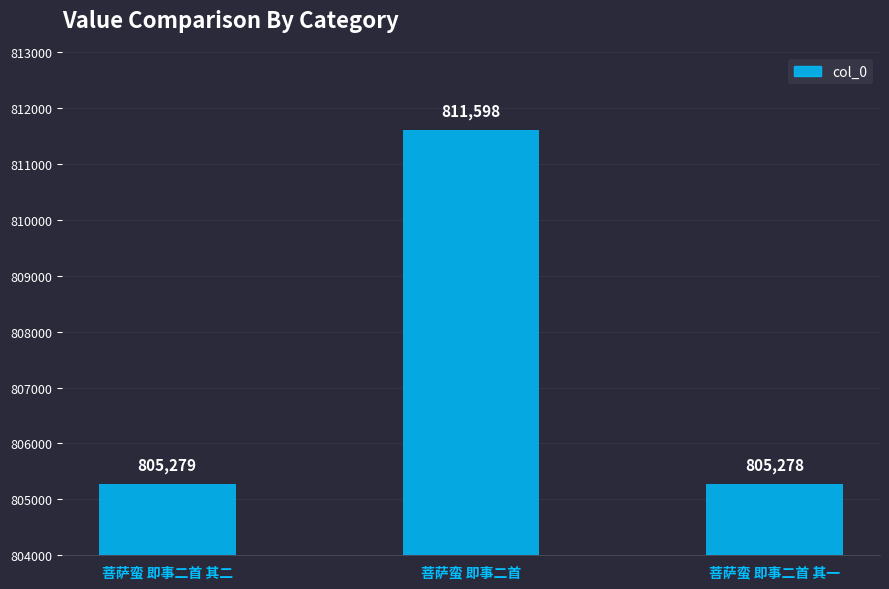

What is the greatest value displayed?

811598